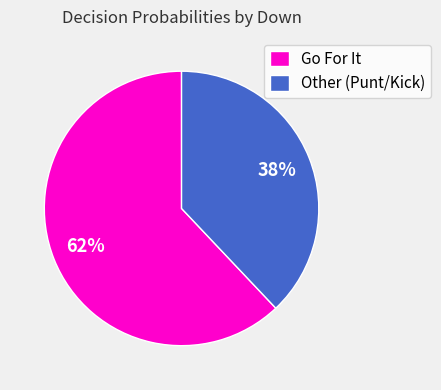

How many segments does this pie chart have?

2